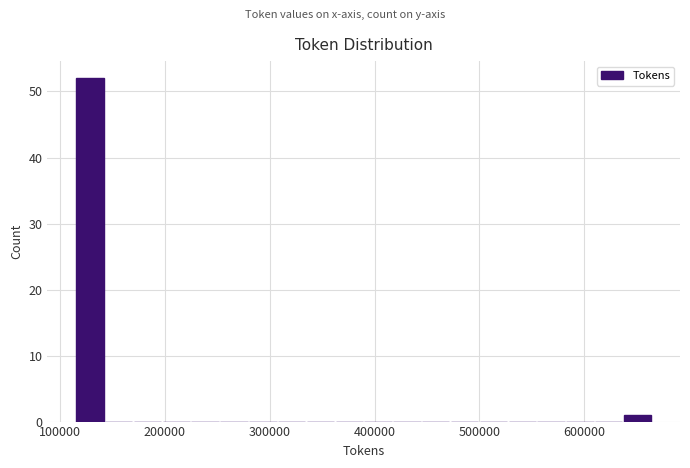

Read against the x-axis, roughly where is the centre of the tallest bar?

130000